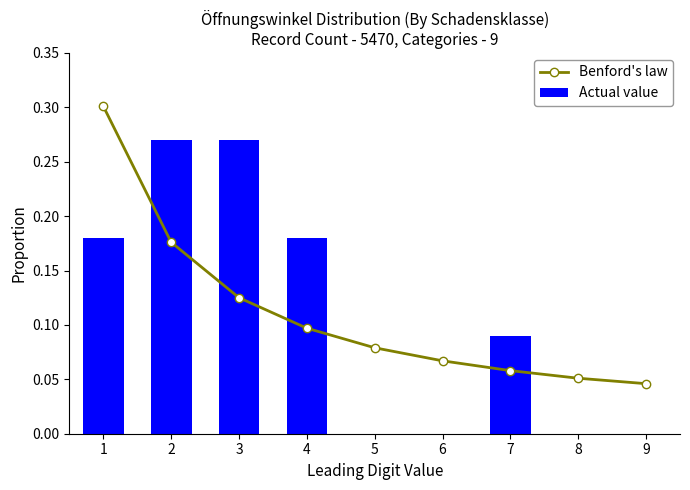

What is the value of the Benford's law bar at the 5th from the left?

0.1